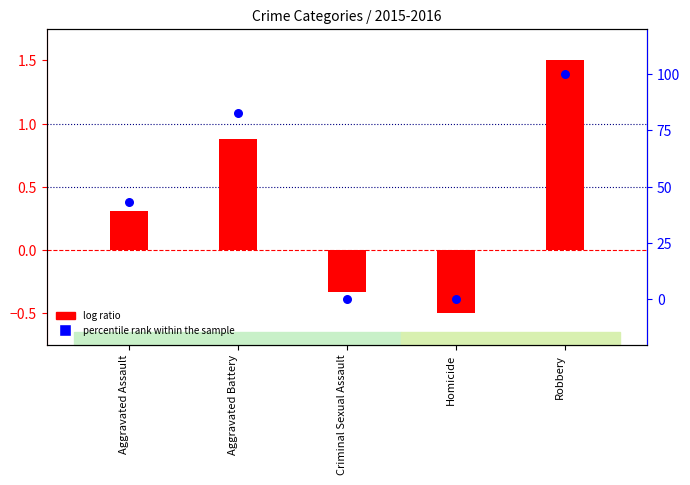

Which series contains the highest Y value?

percentile rank within the sample